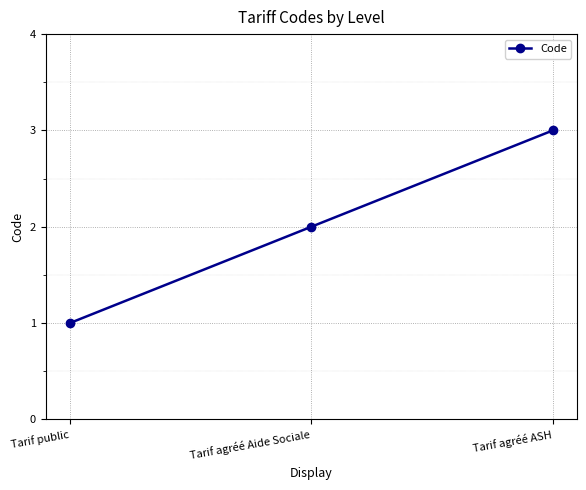

What is the label of the 1st point from the right?

Tarif agréé ASH